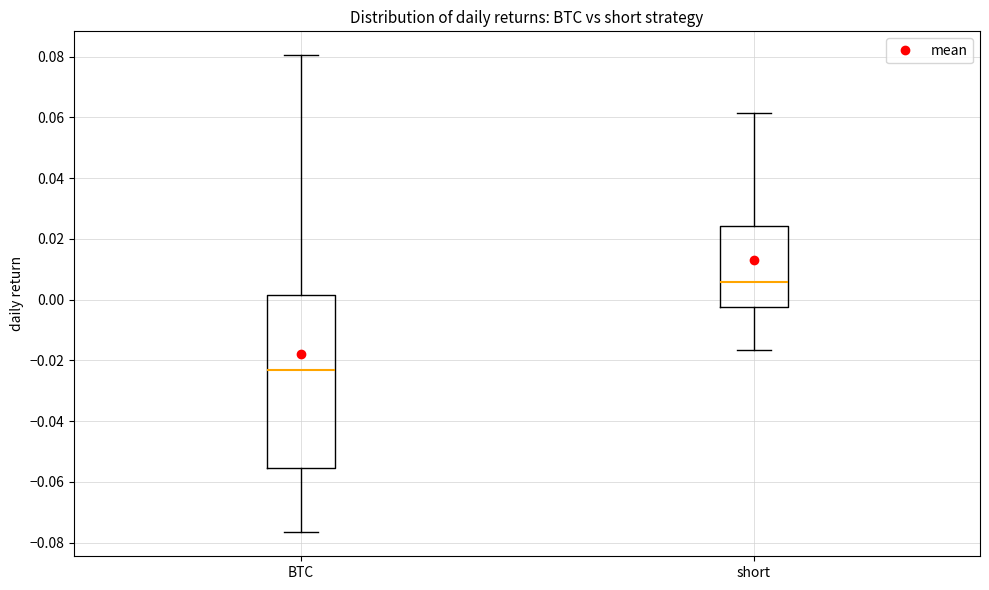

Which box's median line is the lowest?

BTC